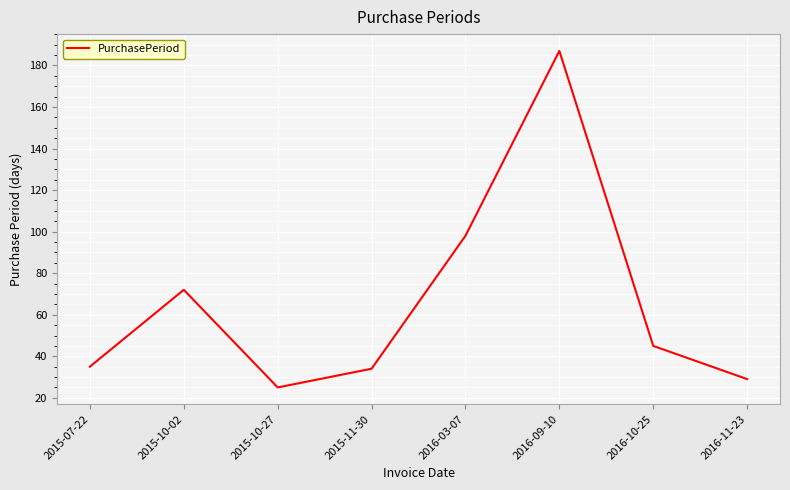

Reading left to right, what are all the values shown in this chart?

2015-07-22=35	2015-10-02=72	2015-10-27=25	2015-11-30=34	2016-03-07=98	2016-09-10=187	2016-10-25=45	2016-11-23=29